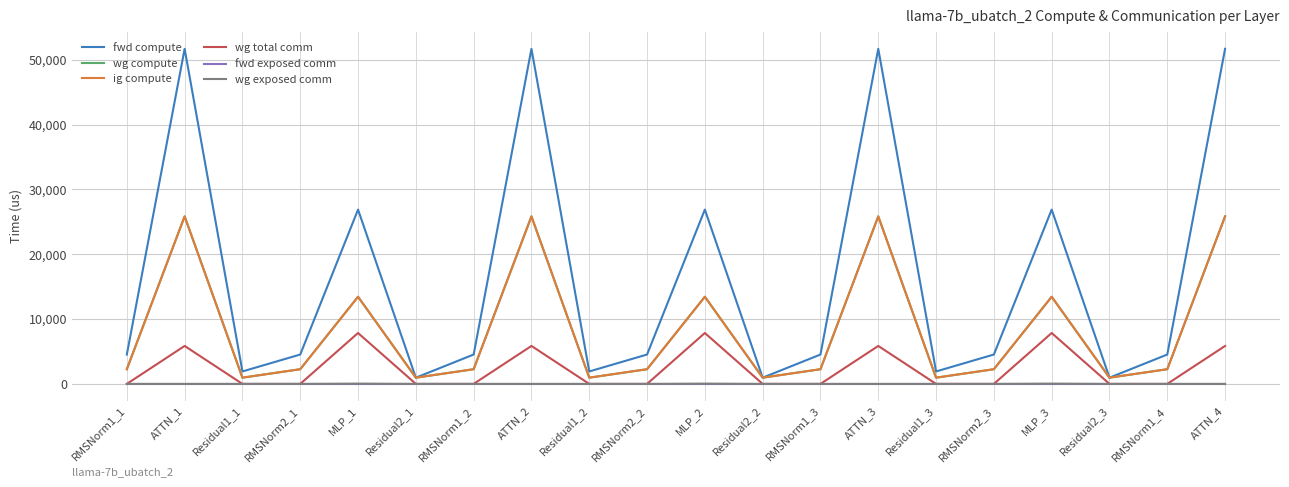

Which category has the lowest value in the fwd compute series?

Residual2_1